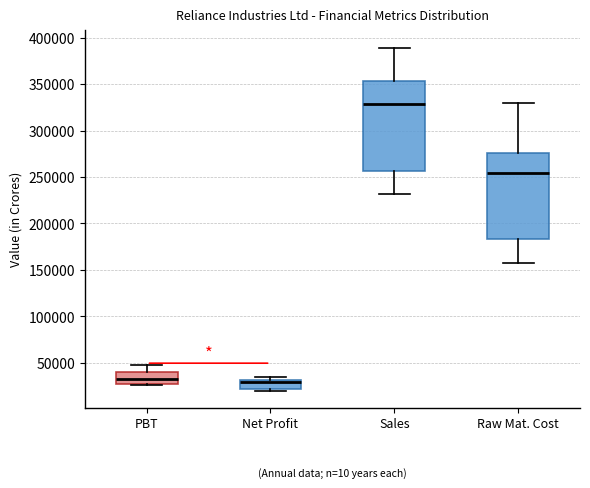

Reading left to right, transcribe this box plot: for each box, give where its median line is, the range the box spans, and where its two whiskers end, as read against the y-axis. The values are not printed on the chart, so give them approximately, as read against the axis.

PBT: median 35000, box 25000 to 40000, whiskers 25000 (just below the box's lower edge) to 45000
Net Profit: median 30000 (just below the box's upper edge), box 20000 to 30000, whiskers 20000 (just below the box's lower edge) to 35000
Sales: median 330000, box 255000 to 355000, whiskers 230000 to 390000
Raw Mat. Cost: median 255000, box 185000 to 275000, whiskers 155000 to 330000